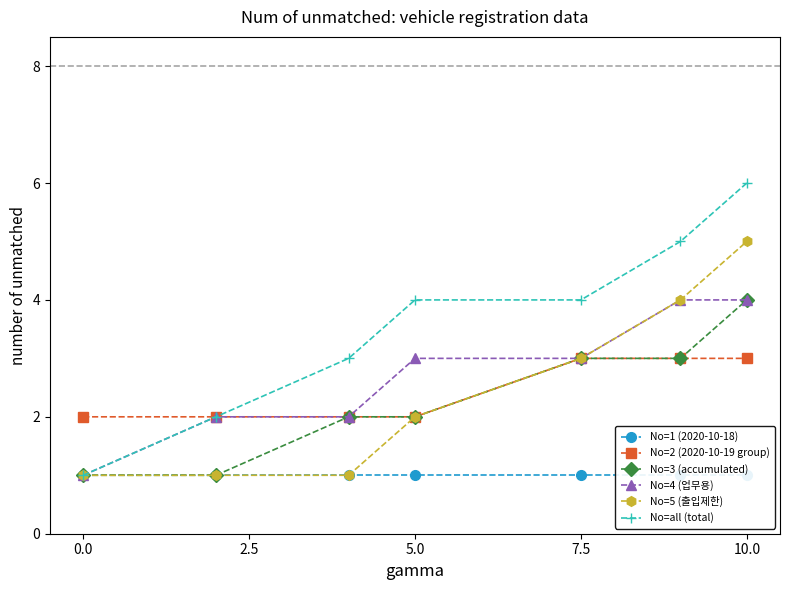

Which category has the highest value in the No=3 (accumulated) series?

10.0